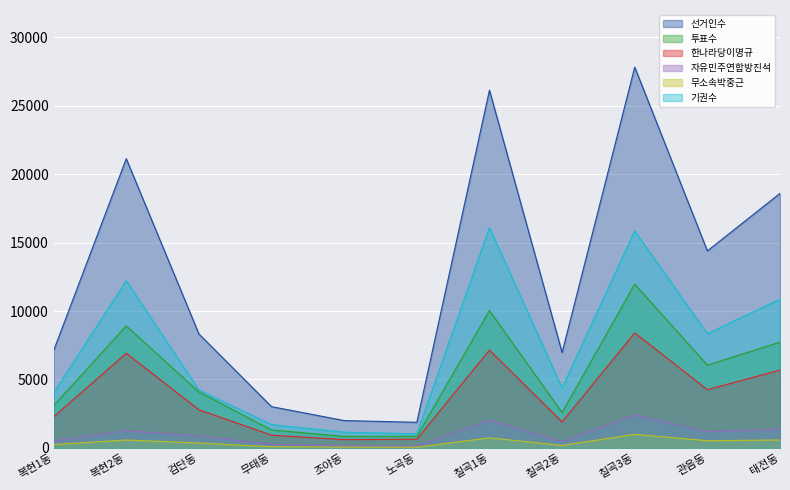

How many values in the 자유민주연합방진석 series exceed 865?

5